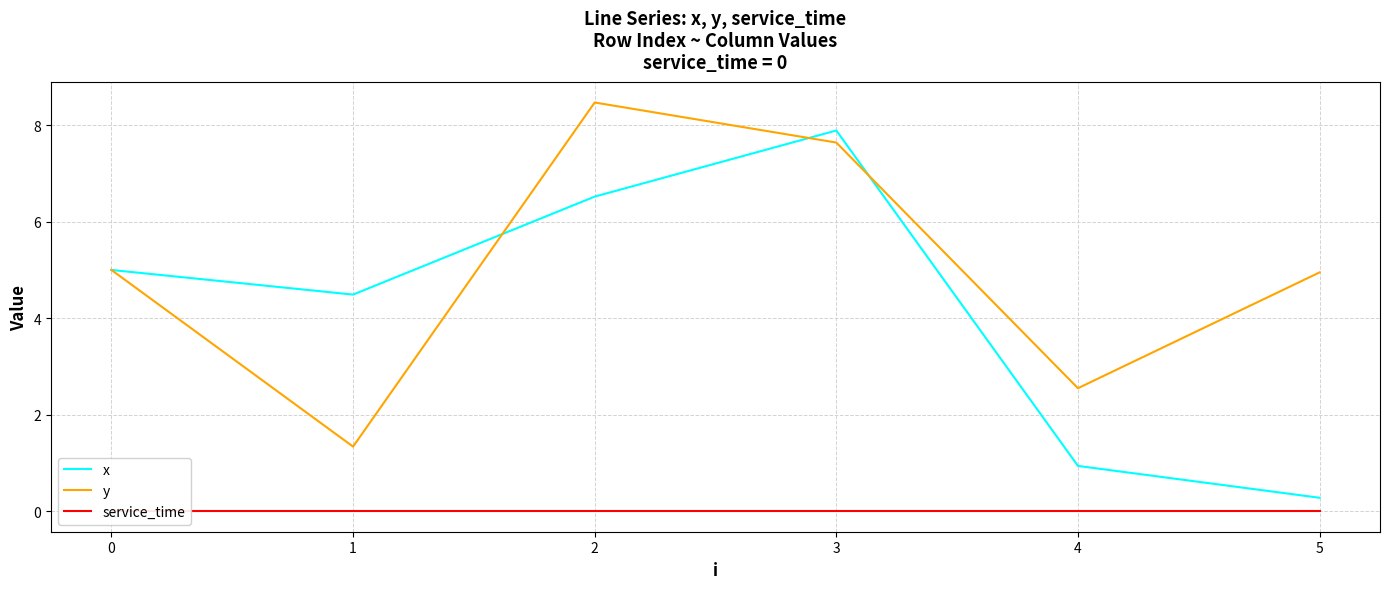

The service_time series shows 0.0 at 1. True or false?

True